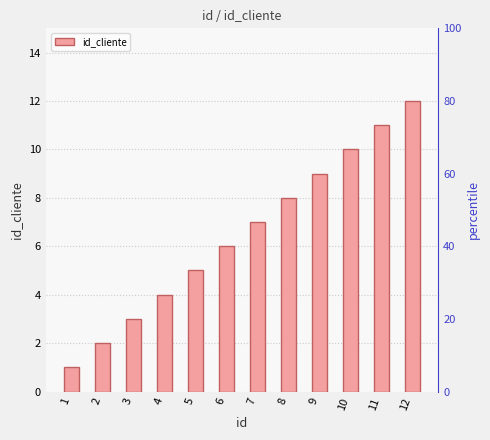

Rank the categories by value from highest to lowest.

12, 11, 10, 9, 8, 7, 6, 5, 4, 3, 2, 1